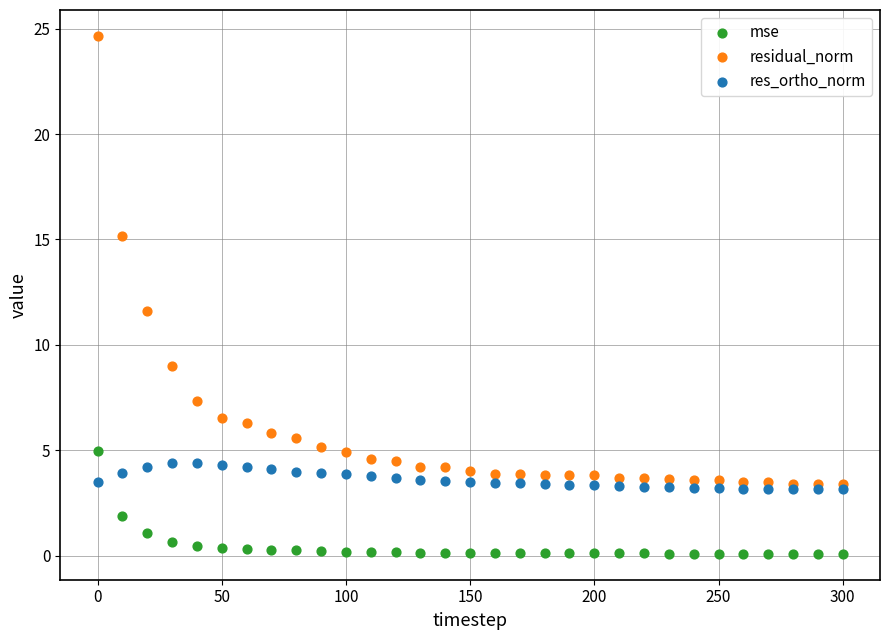

Which series contains the highest Y value?

residual_norm